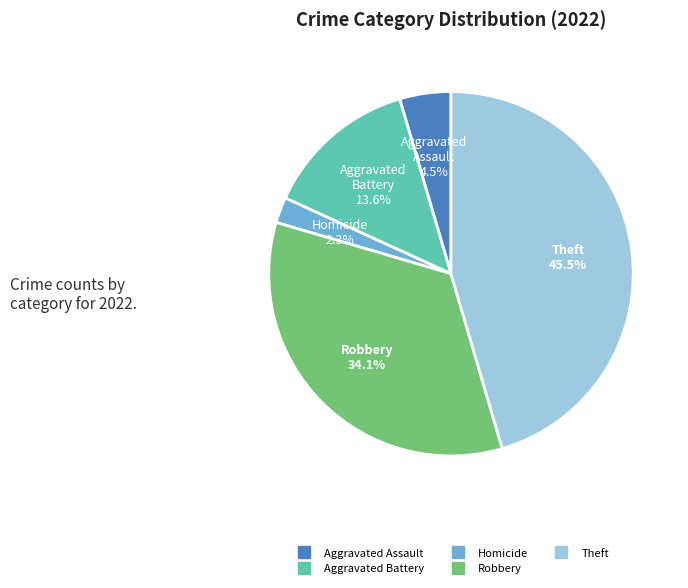

Does any single category account for the majority?

No